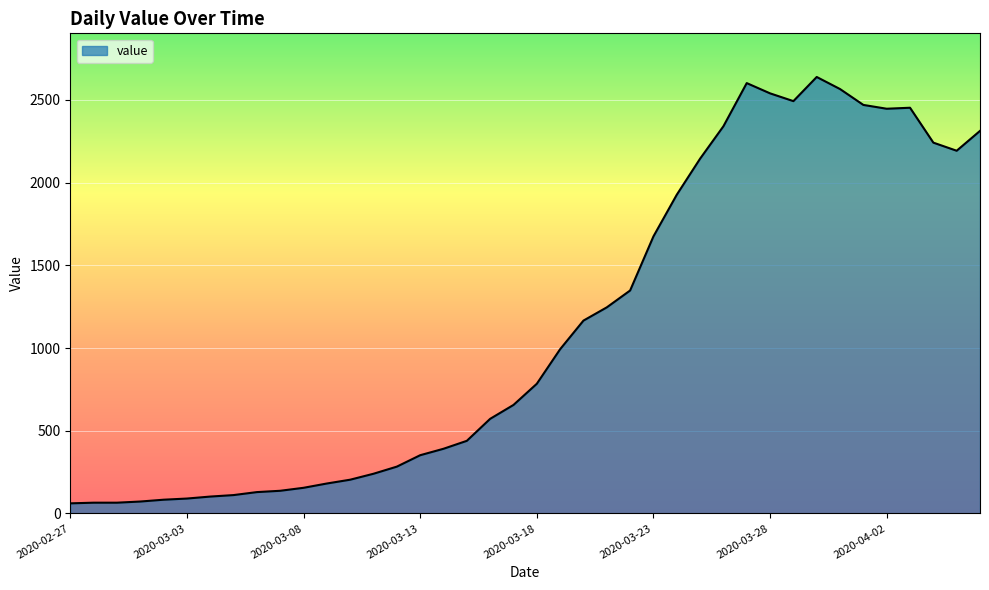

What is the greatest value displayed?

2639